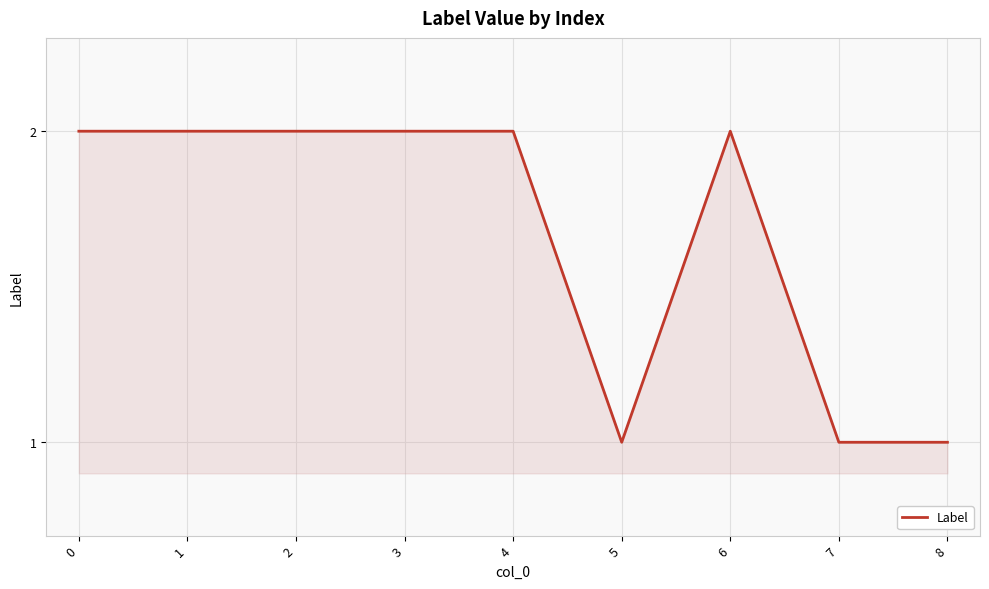

How many lines are shown in the chart?

1